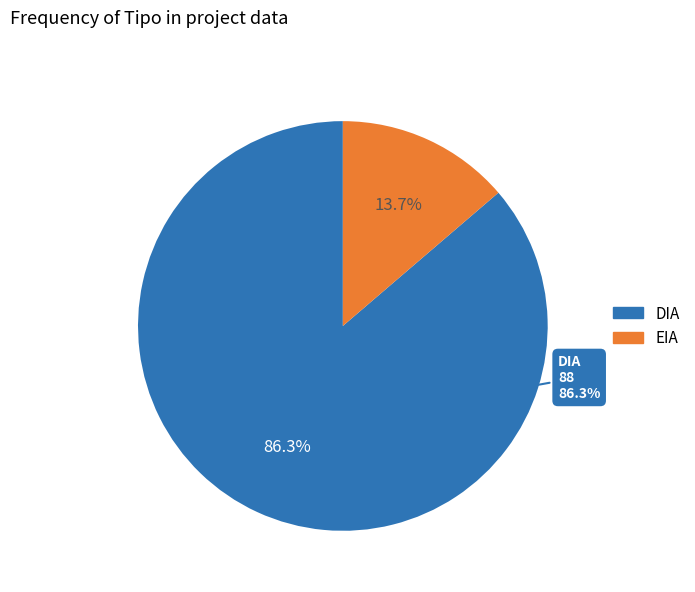

True or false: EIA accounts for 14% of the total.

True